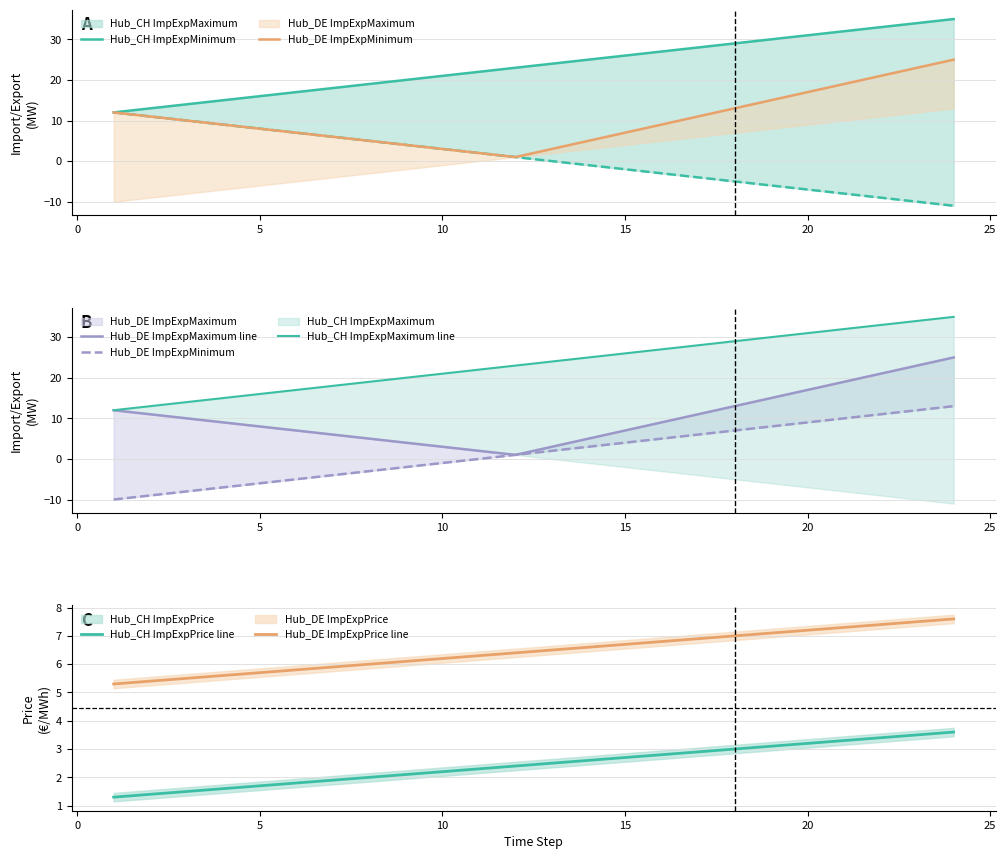

The value of Hub_DE ImpExpPrice line at 15 is 6.7. True or false?

True